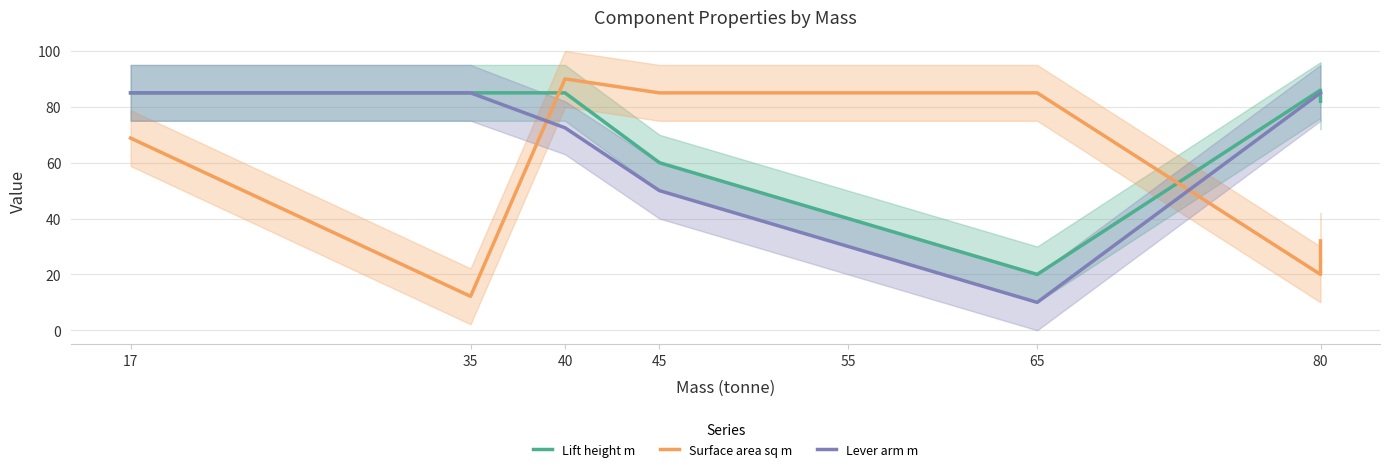

Where is Surface area sq m nearest to the value 51?

17